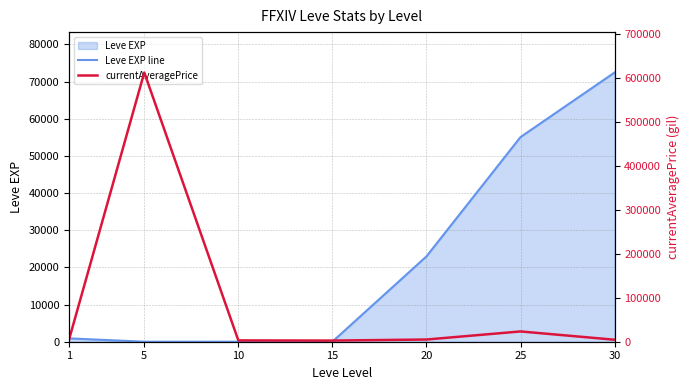

Where is the first local minimum for Leve EXP line?

5